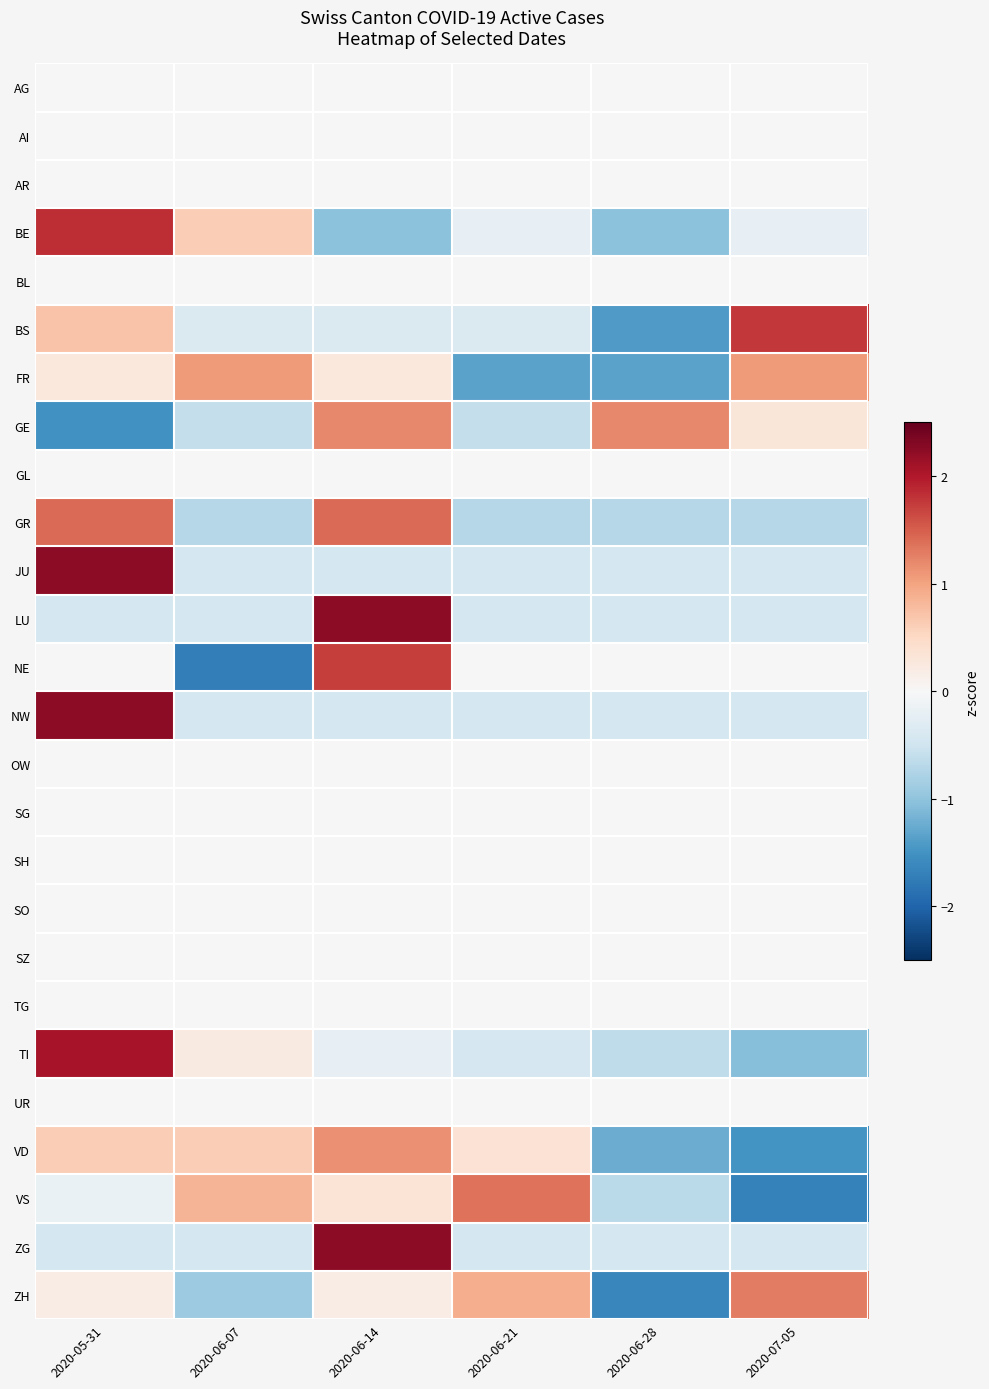

At which category is the sum across all series the highest?

2020-05-31